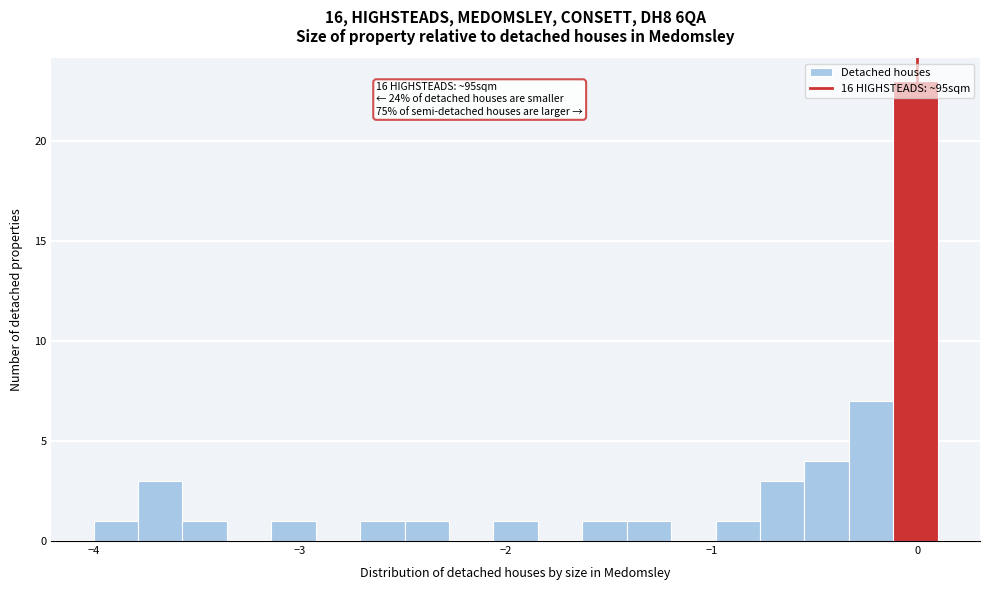

Around what value on the x-axis is the tallest bar? Give the approximate position of its centre, as read against the axis.

0.0